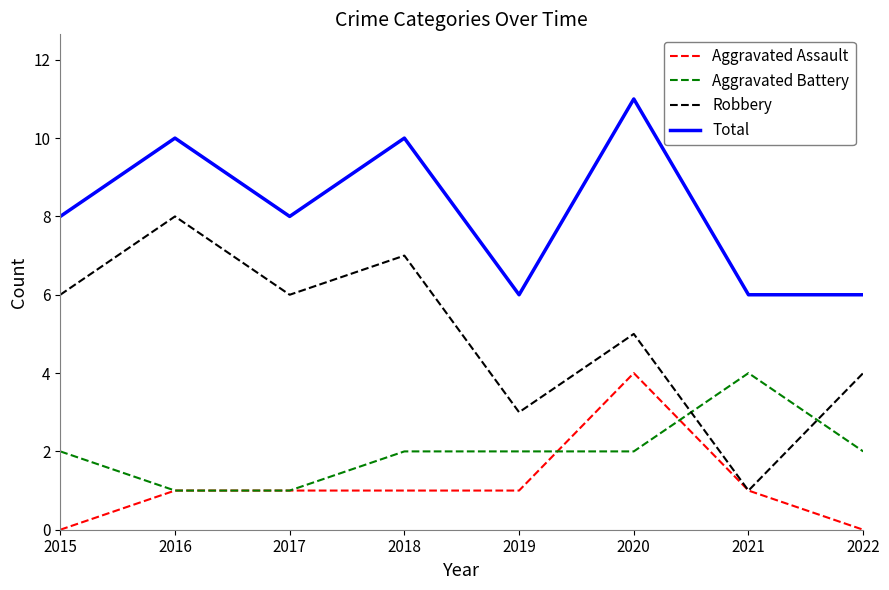

Between 2018 and 2020, which series saw the biggest shift?

Aggravated Assault